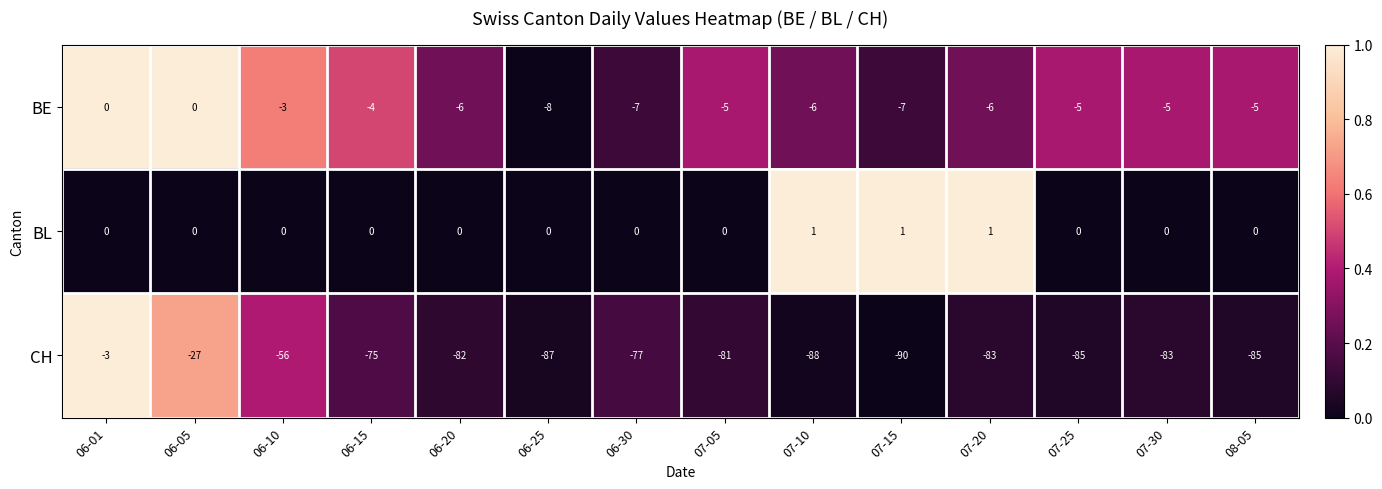

What is the sum of all BL values?

3